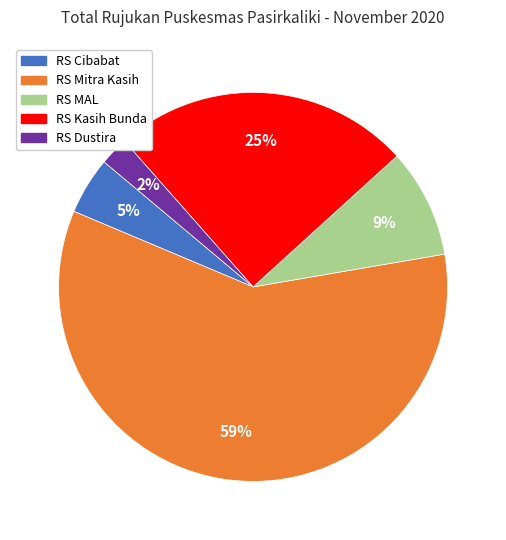

What percentage is the RS Dustira slice, to the nearest percent?

2%